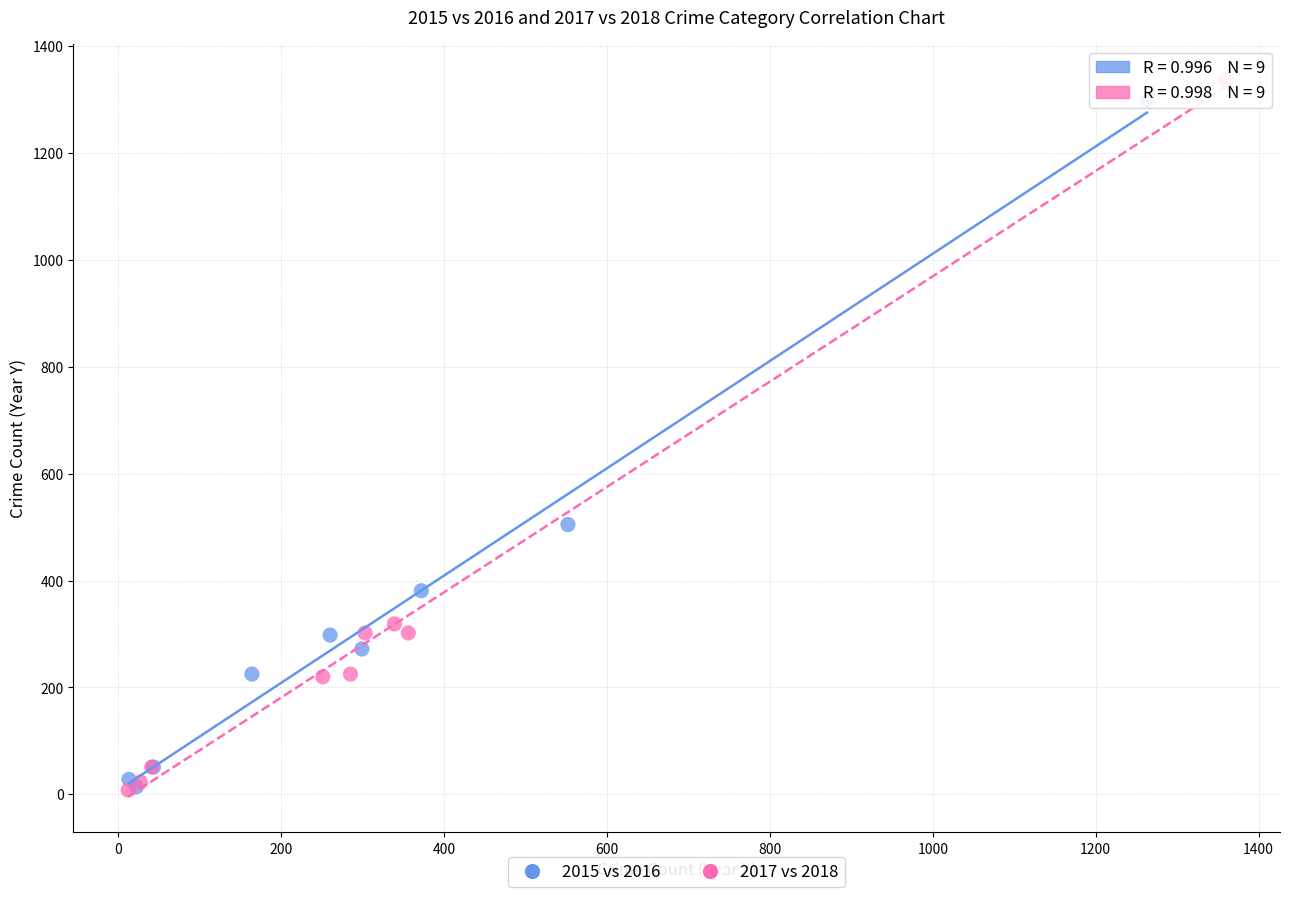

Which series has the largest Y range (max minus min)?

2017 vs 2018